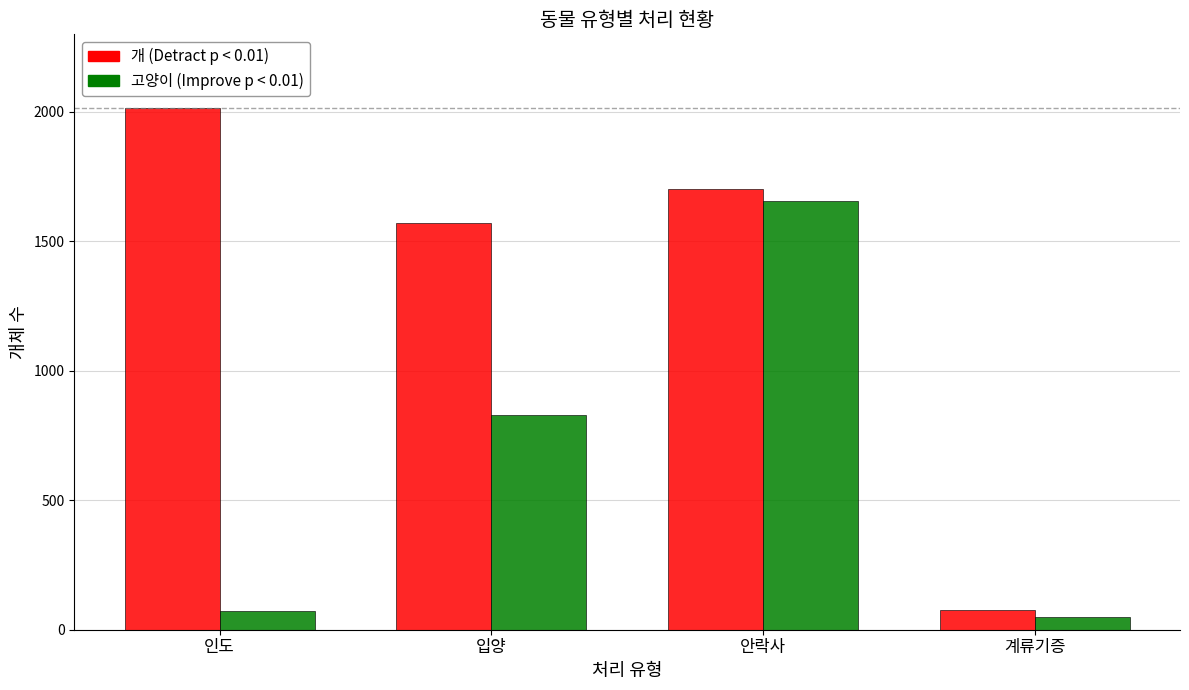

Reading right to left, list all the values displayed in this chart.

개: 계류기증=76	안락사=1703	입양=1572	인도=2017
고양이: 계류기증=49	안락사=1657	입양=830	인도=71